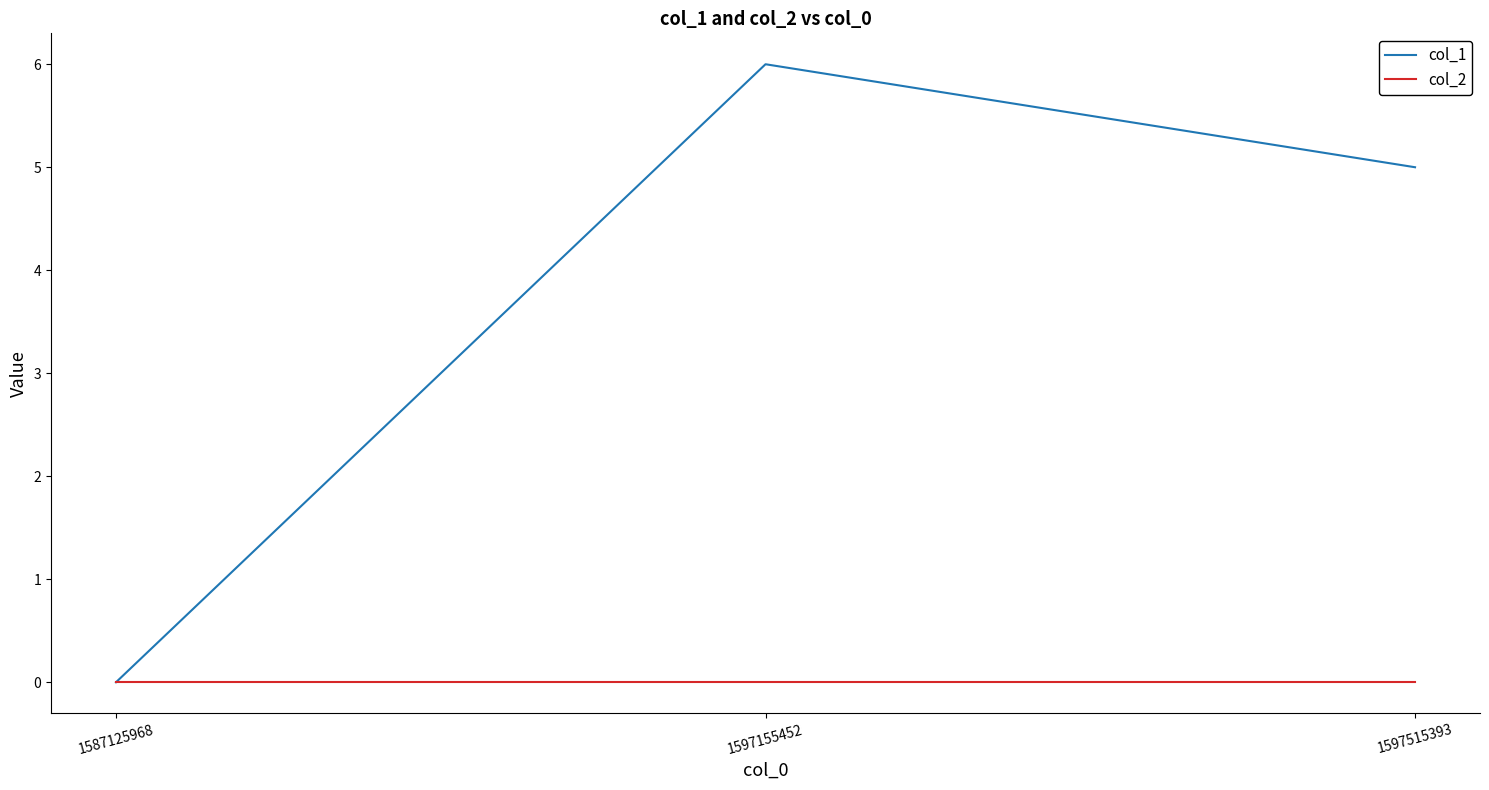

Is the value of col_2 at 1597155452 greater than the value of col_1 at 1597155452?

No